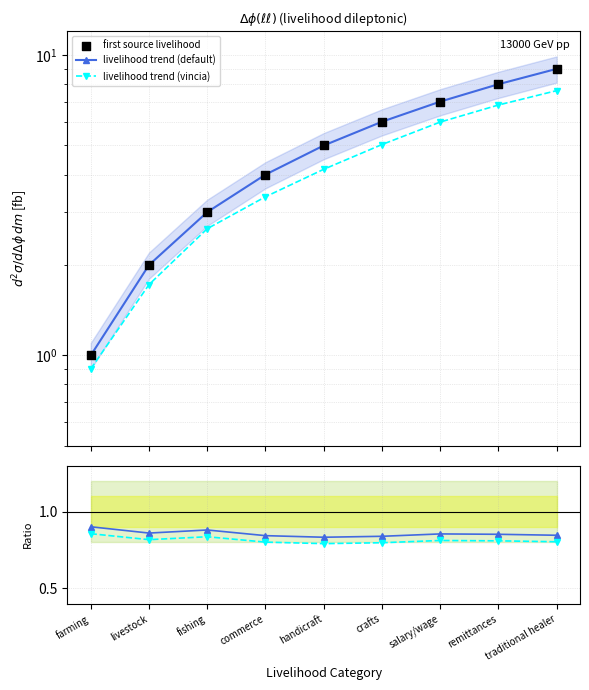

At how many categories does at least one series exceed 6?

3